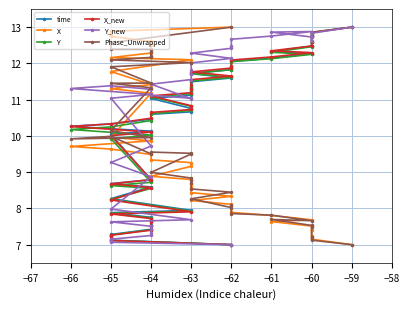

Which series has the largest total across all categories?

Y_new